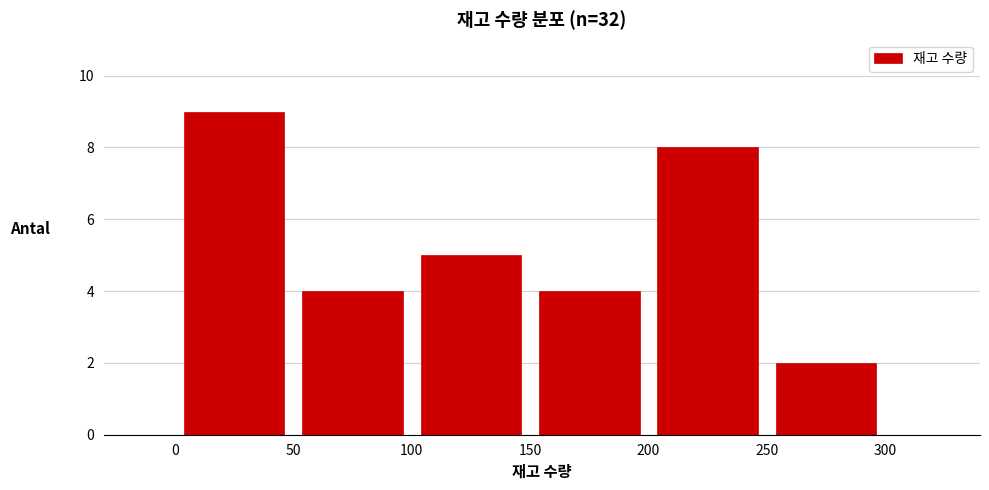

Reading left to right, transcribe this chart: for each bar, give the range it covers on the x-axis and its height. The values are not printed on the chart, so give them approximately, as read against the axis.

0 to 50: 9
50 to 100: 4
100 to 150: 5
150 to 200: 4
200 to 250: 8
250 to 300: 2